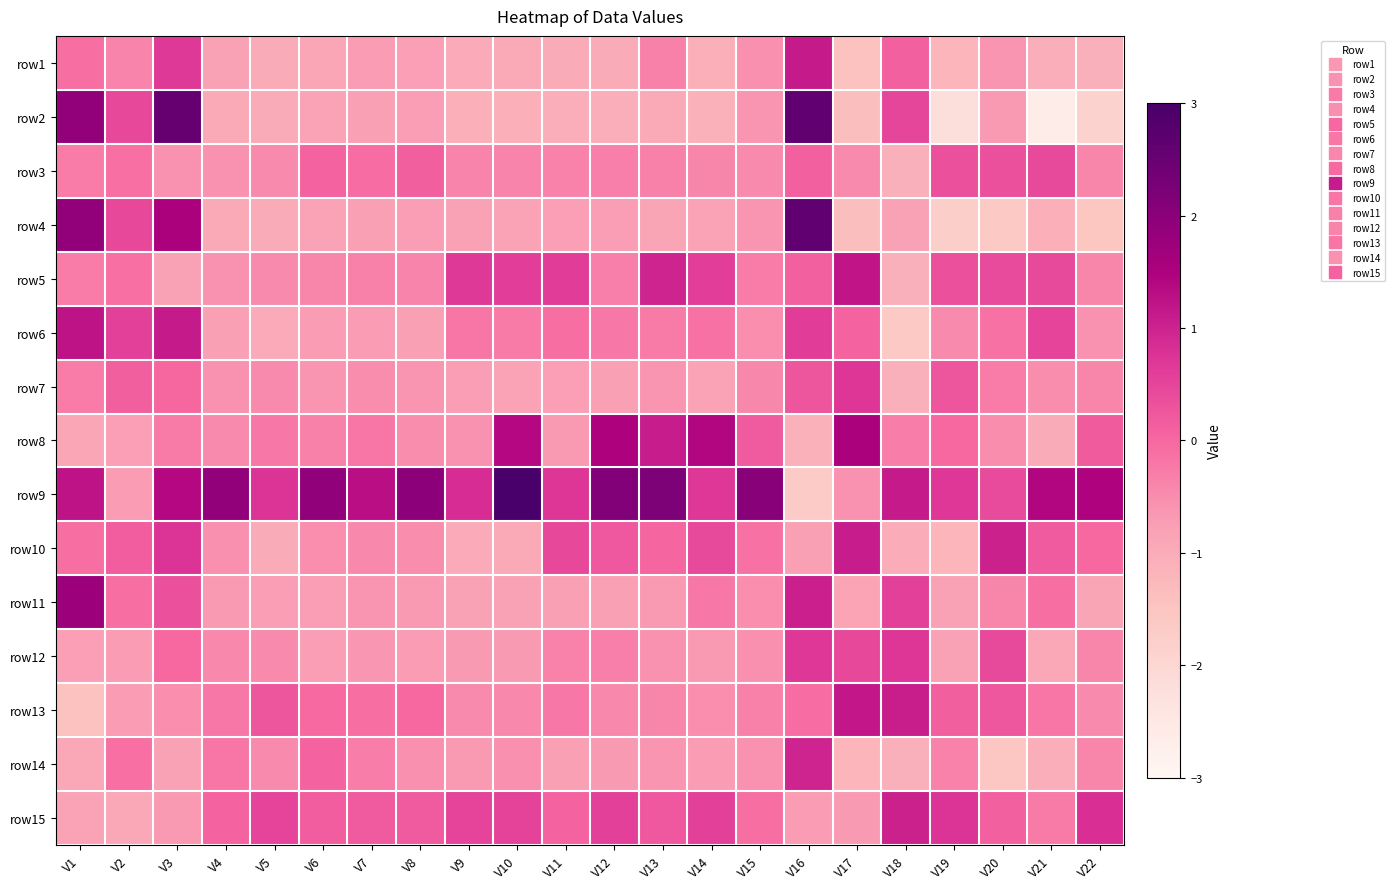

Which label corresponds to the largest value in the chart?

V10